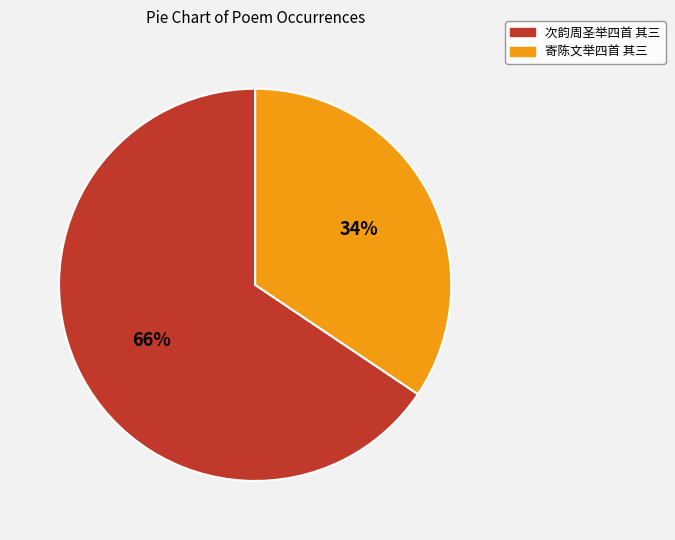

What is the ratio of the value at 寄陈文举四首 其三 to the value at 次韵周圣举四首 其三?

0.5